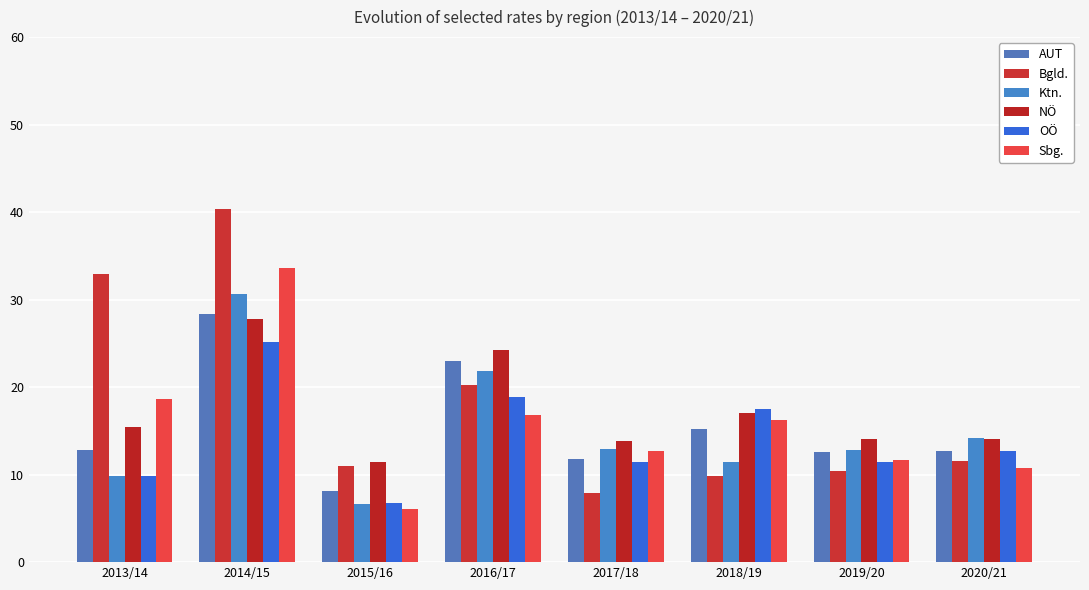

How many bars are there in each group?

6